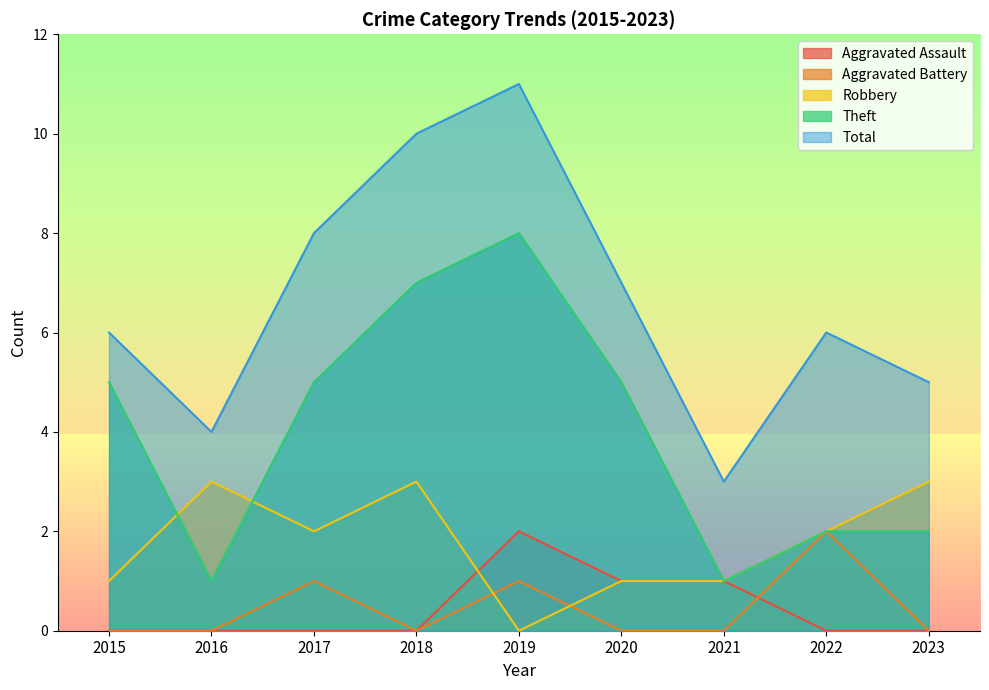

How many values in the Total series are below 6?

3